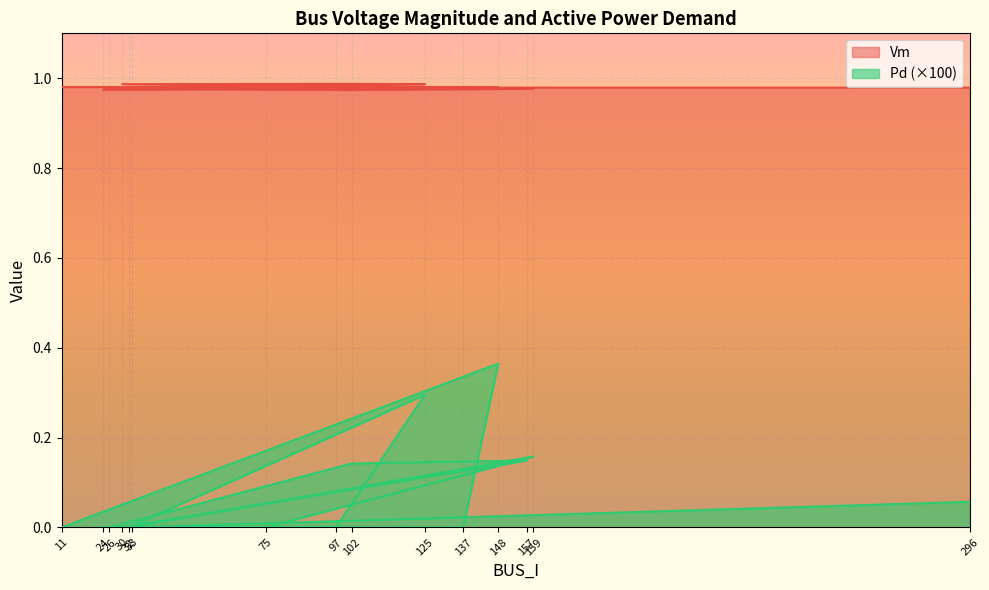

Count the Vm values in the range 0 to 1.

15